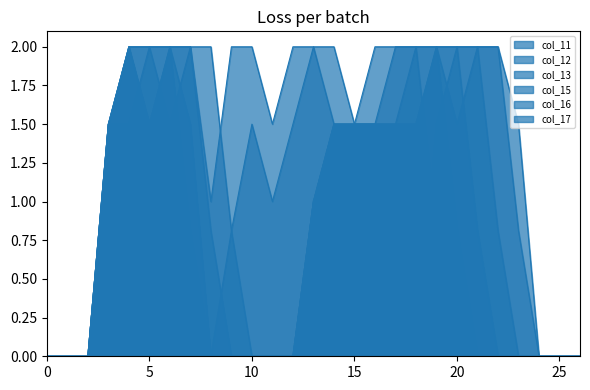

Does the chart have visible grid lines?

No